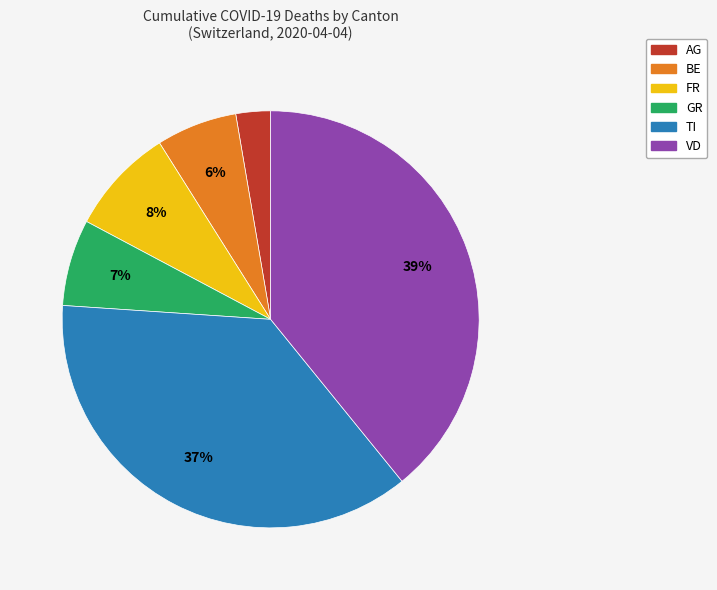

Is the sum of BE and AG greater than half?

No